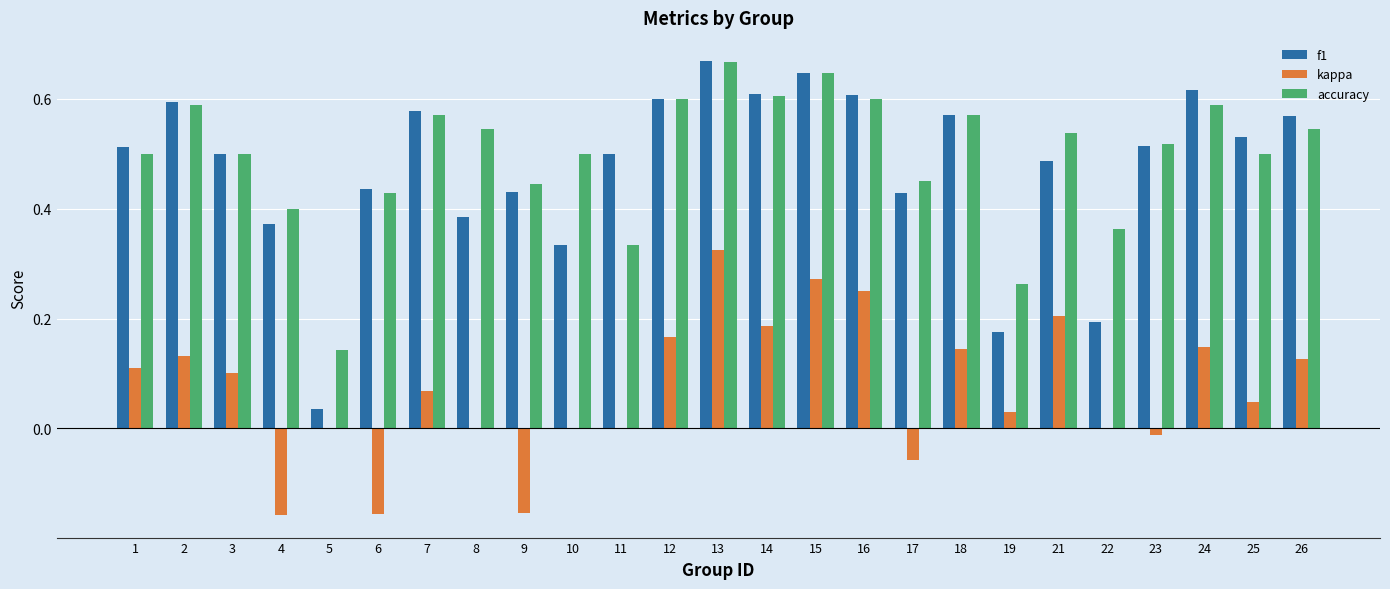

True or false: f1 has a value of 0.8 at 23.

False